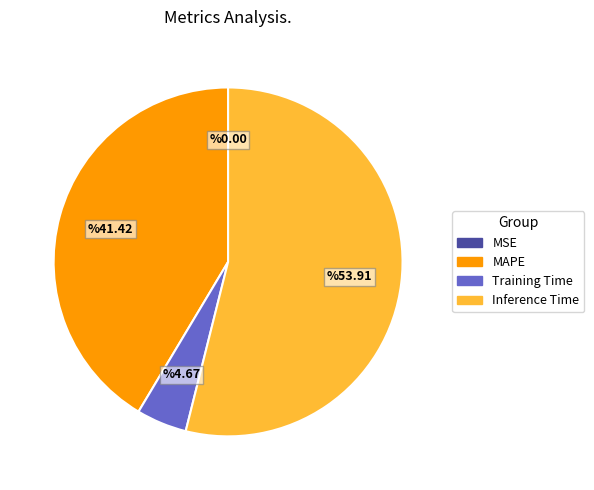

Is it true that MAPE is 41% of the pie?

True